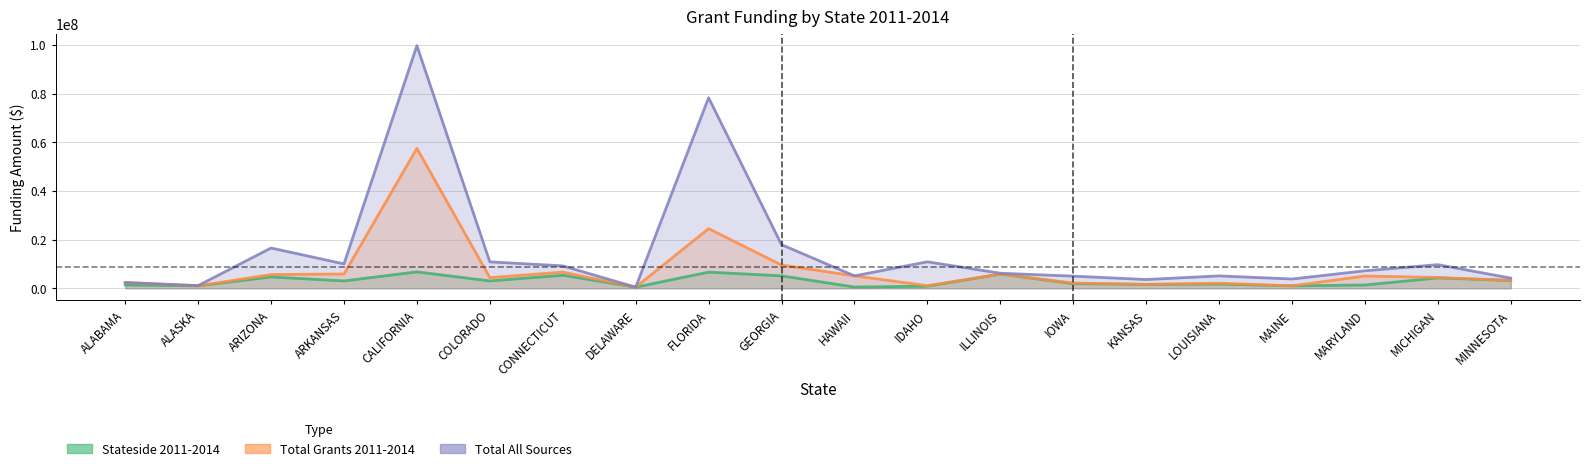

What are all the series names shown in the legend?

Stateside 2011-2014, Total Grants 2011-2014, Total All Sources